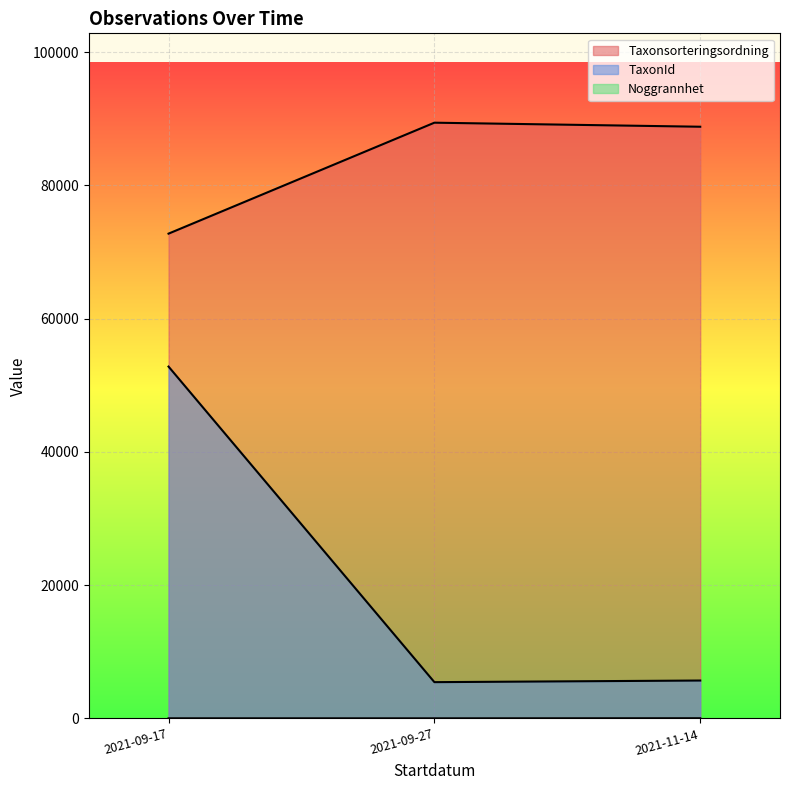

What is the value of the Taxonsorteringsordning point at the 1st from the left?

56411